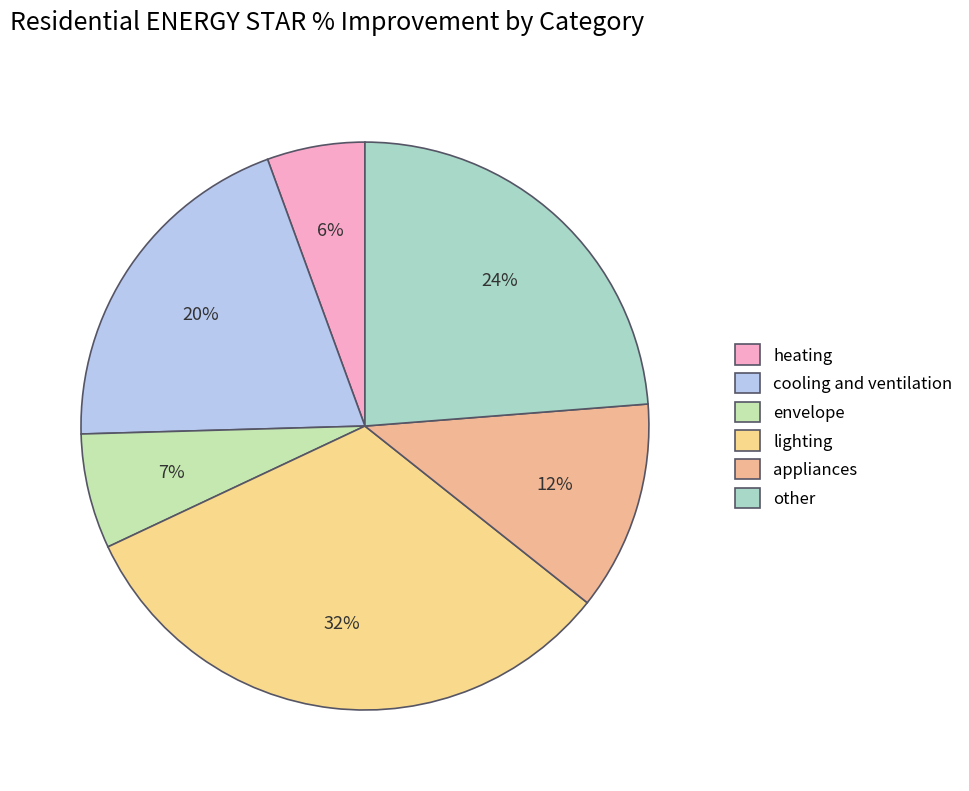

Combined, what portion of the pie is envelope and other?

30.3%